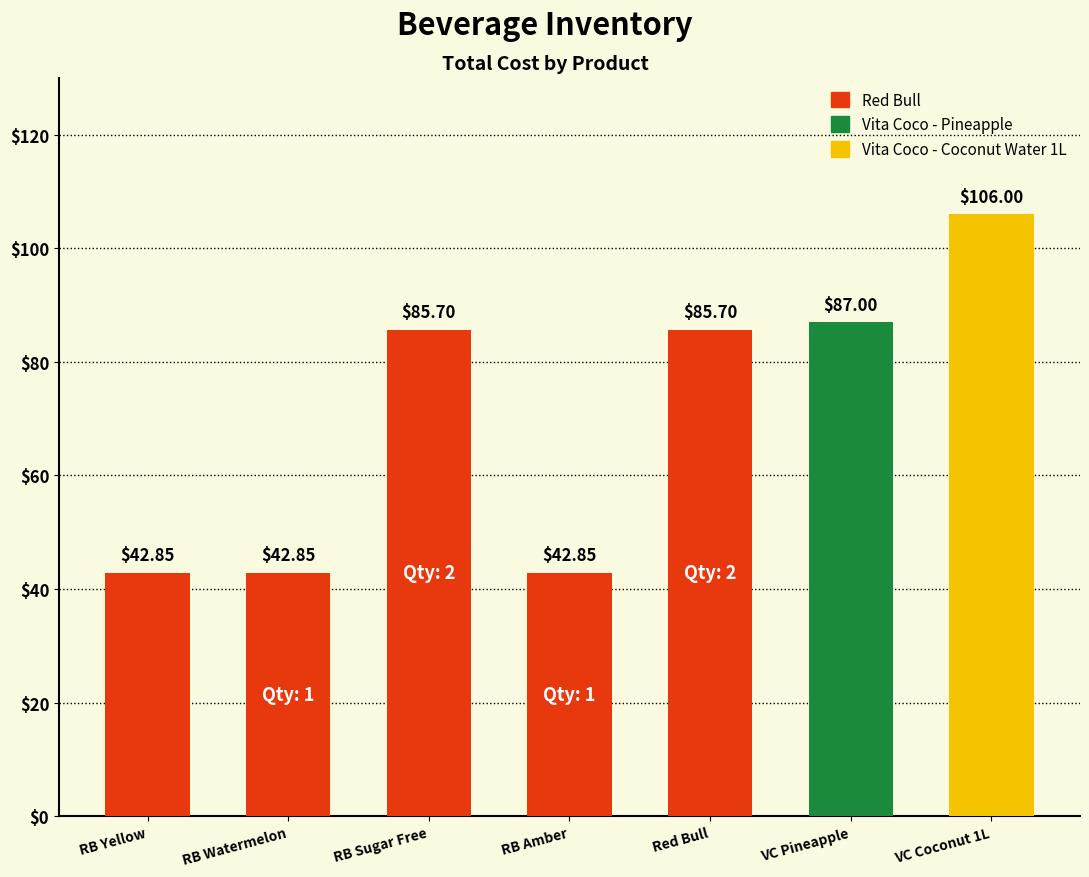

What is the label of the 6th bar from the left?

VC Pineapple